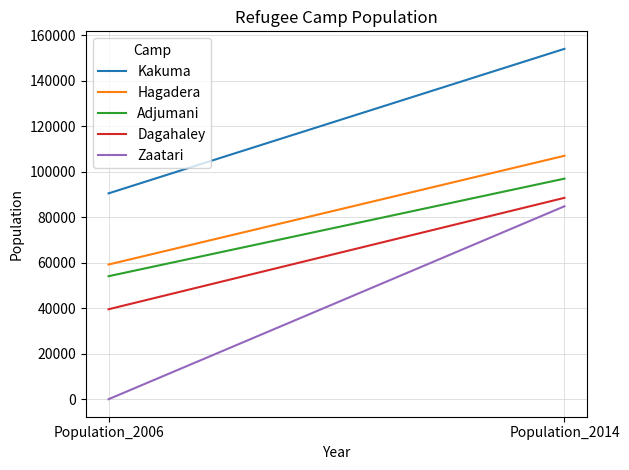

What are all the series names shown in the legend?

Kakuma, Hagadera, Adjumani, Dagahaley, Zaatari